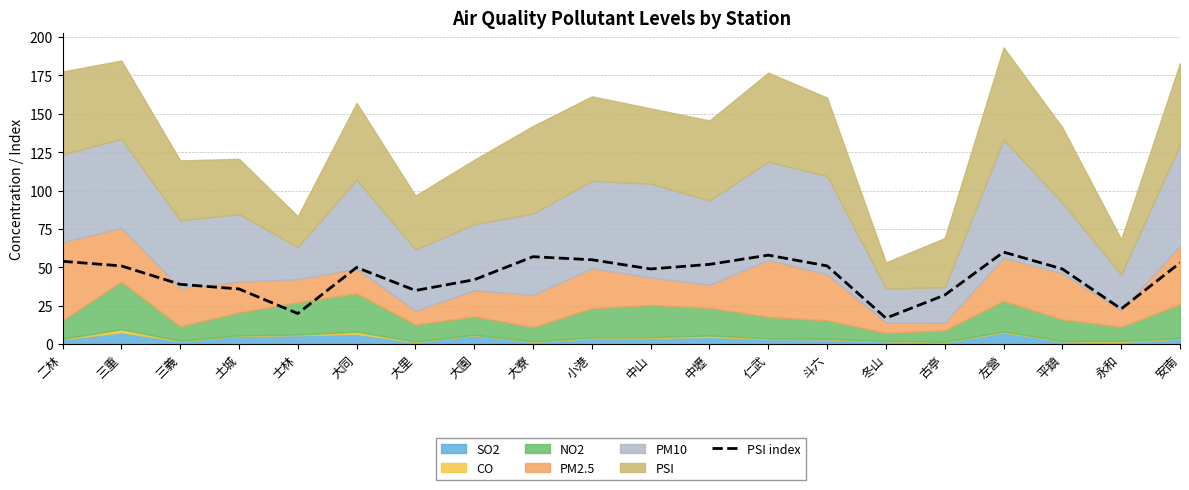

Reading left to right, extract all data points from this chart.

54	51	39	36	20	50	35	42	57	55	49	52	58	51	17	32	60	49	23	53